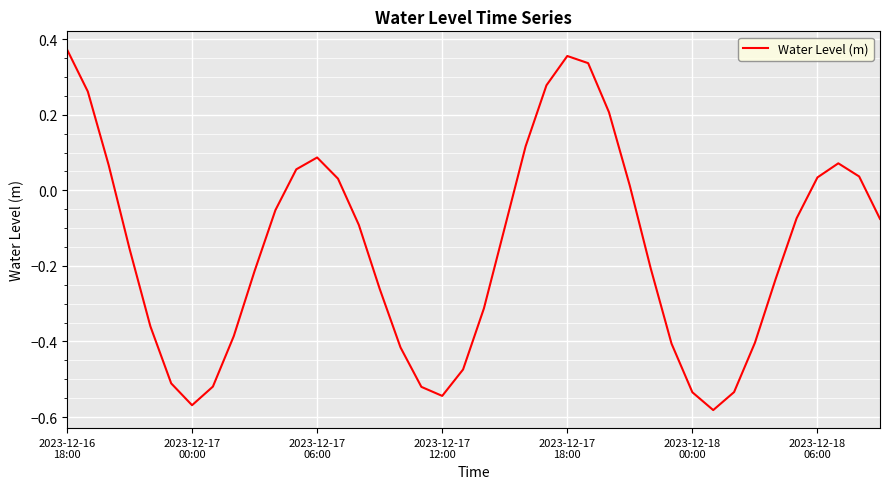

How many interior local peaks (higher than both neighbors) does the data have?

3